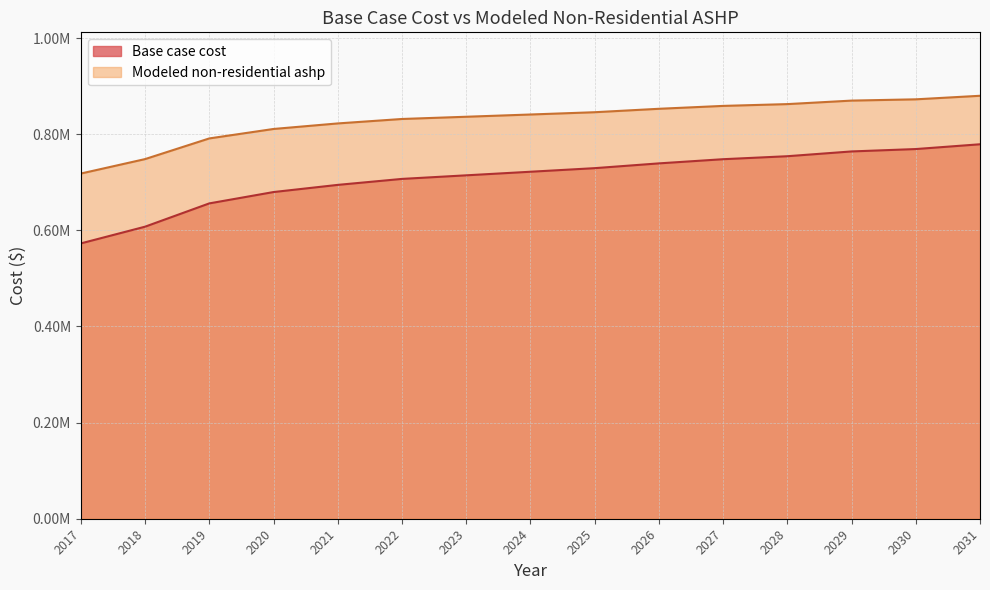

What is the sum of the Modeled non-residential ashp values at 2018 and 2024?

1589074.1